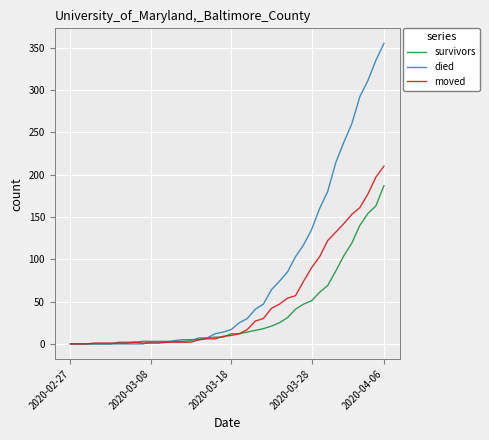

Which series has the largest total across all categories?

died